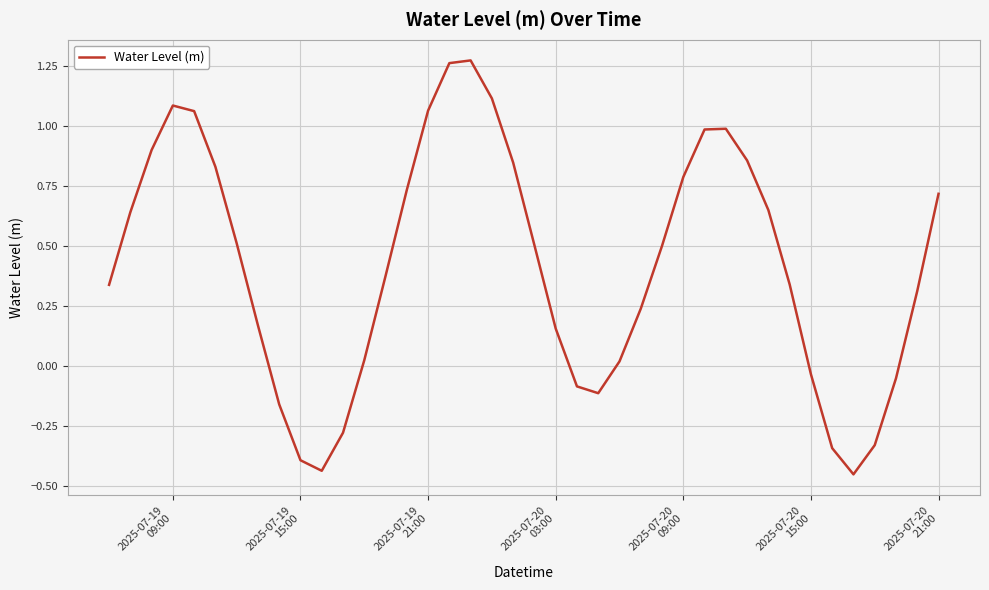

What is the difference between the maximum and minimum values?

1.7